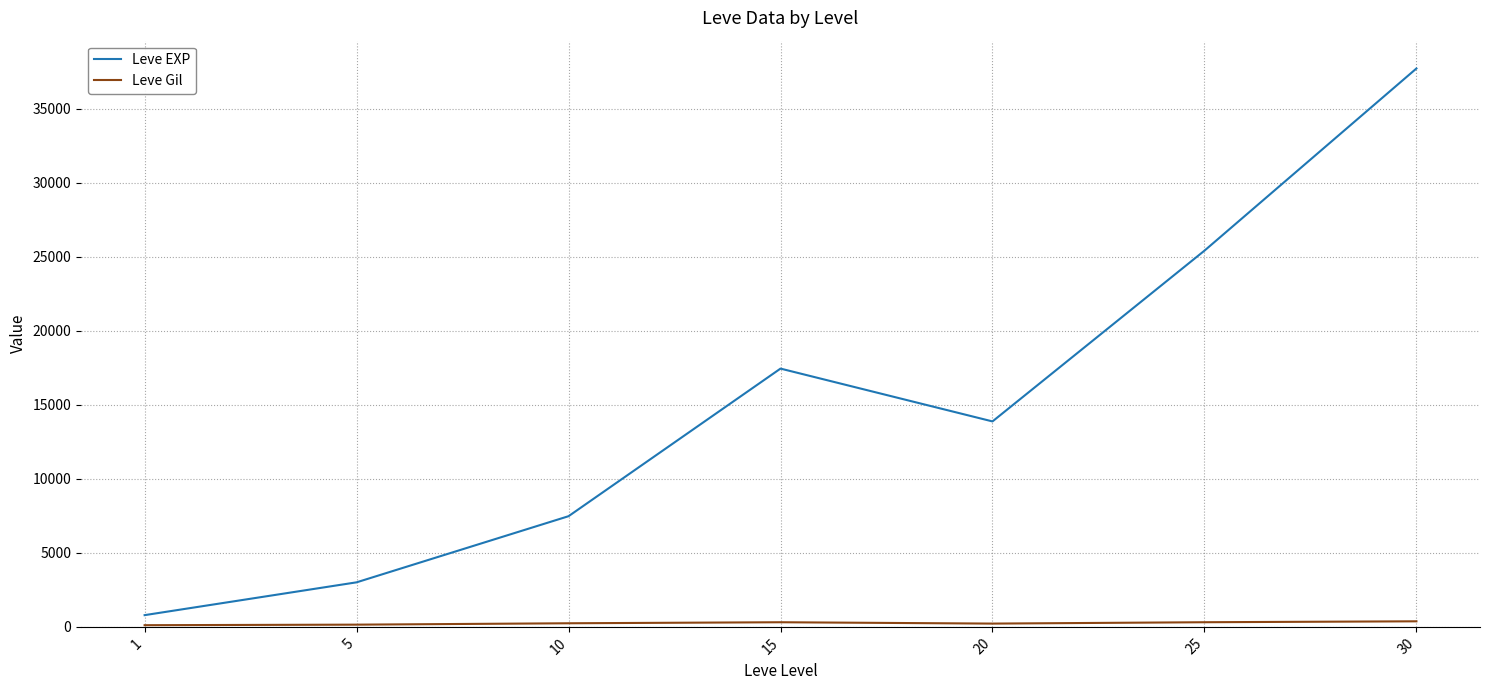

Which series changed the most between 5 and 25?

Leve EXP